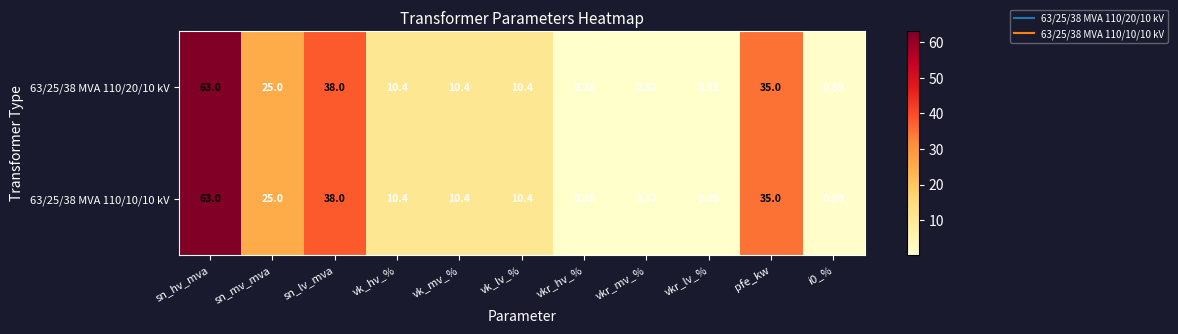

Which category has the lowest value across all series?

vkr_hv_%